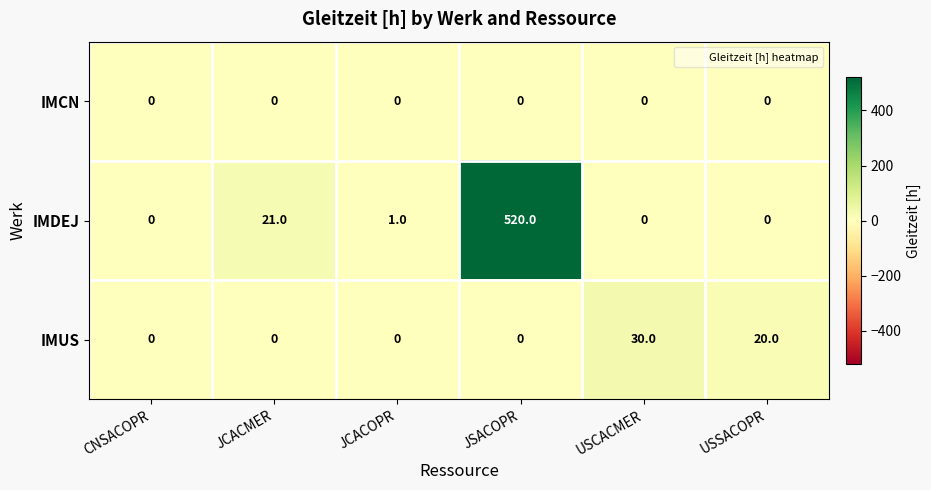

What is the greatest value displayed?

520